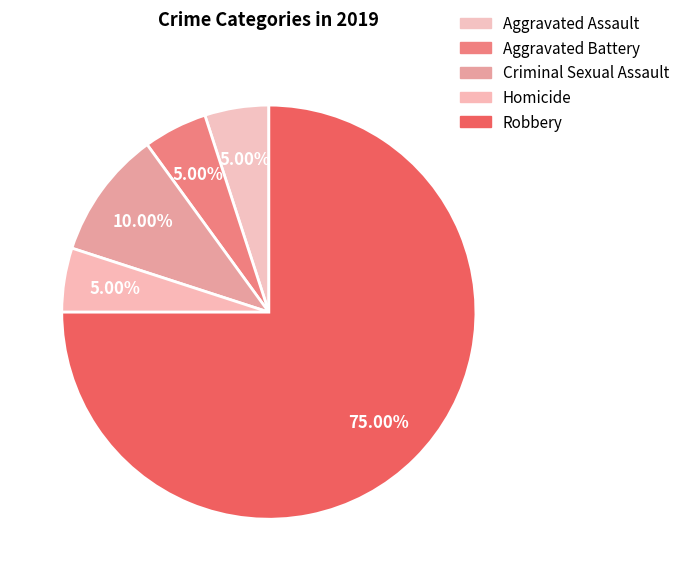

Is it true that Criminal Sexual Assault is 10% of the pie?

True